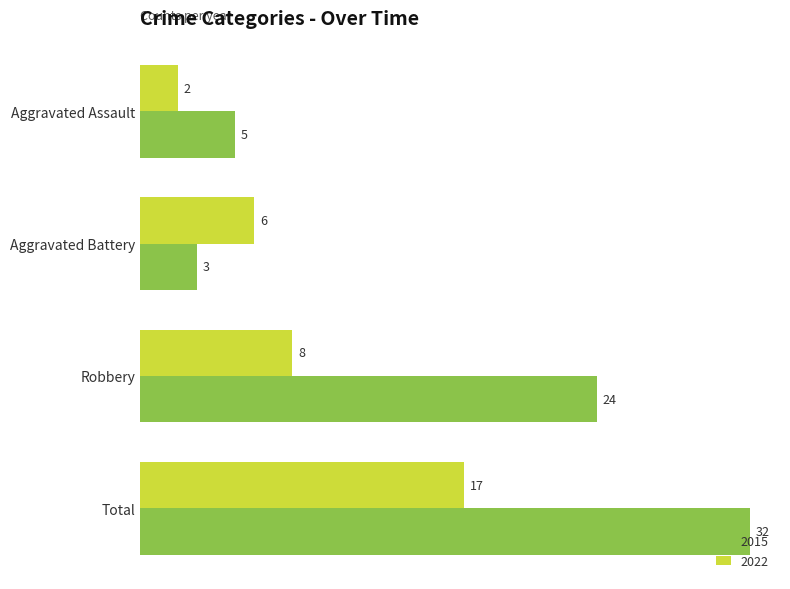

Which series changed the most between Aggravated Battery and Robbery?

2015